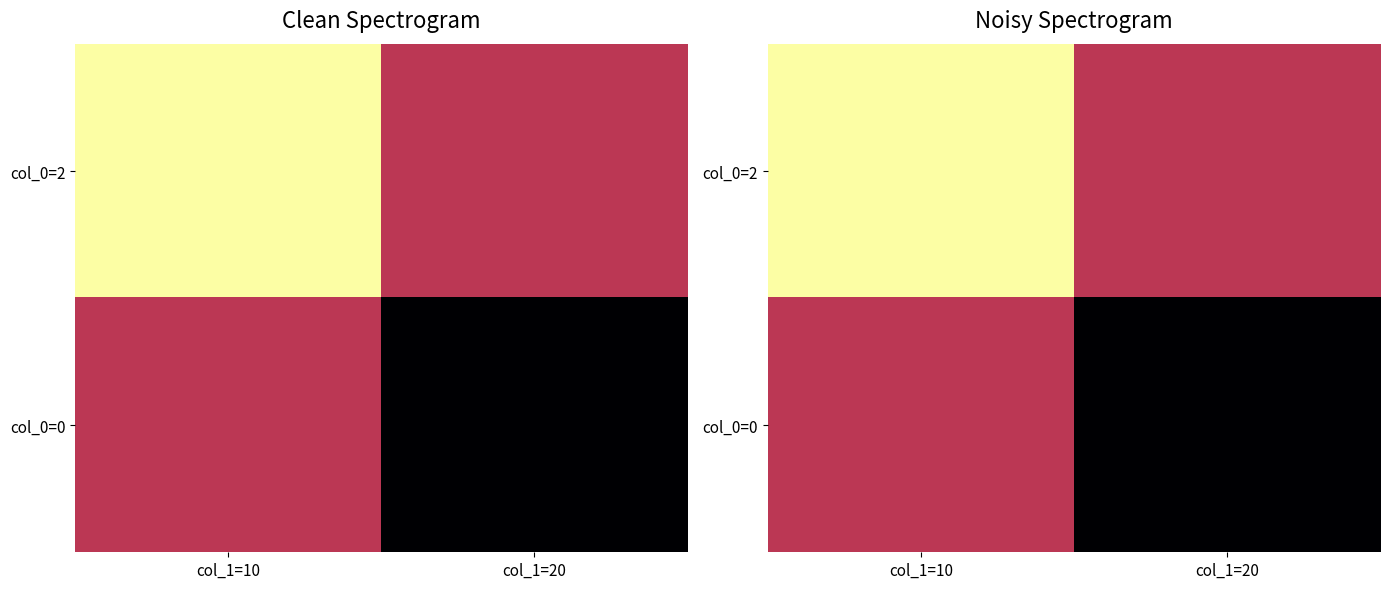

Is the value of col_0=0 at col_1=20 greater than the value of col_0=2 at col_1=20?

No